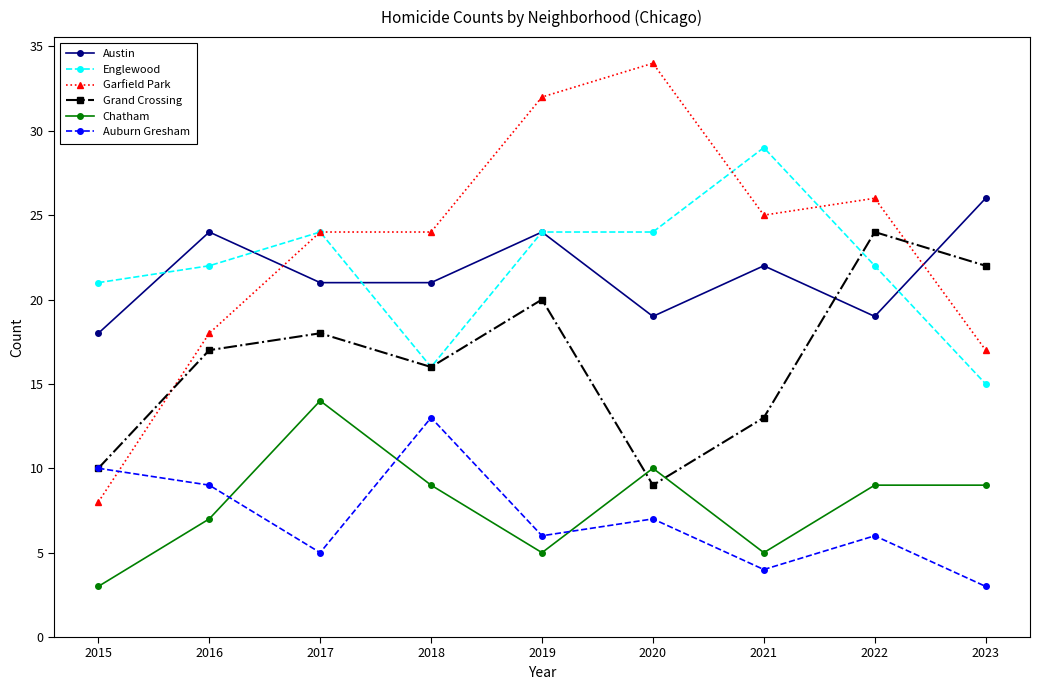

At which label does Auburn Gresham first exceed 6?

2015